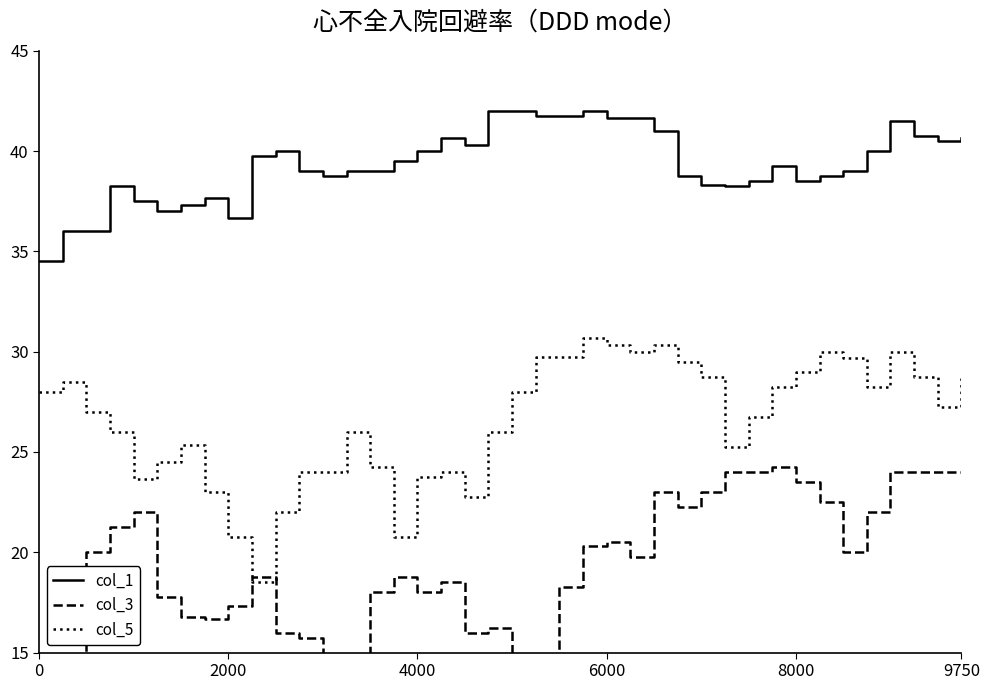

List the series in order of their overall mean, highest first.

col_1, col_5, col_3